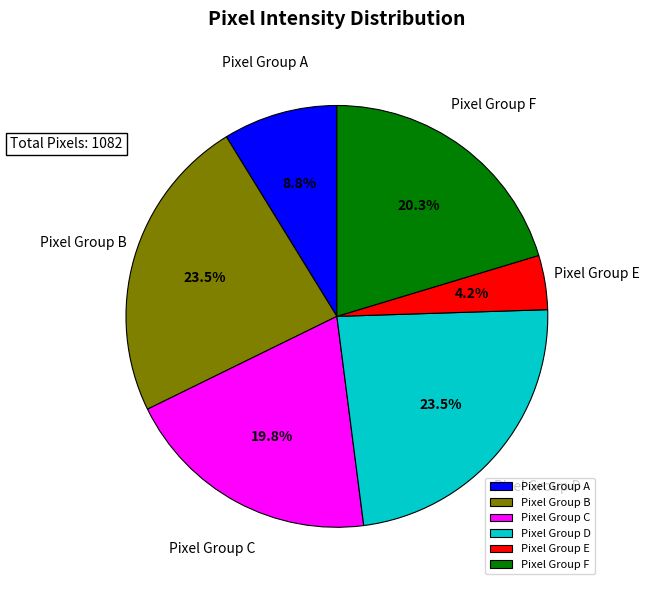

How many segments does this pie chart have?

6